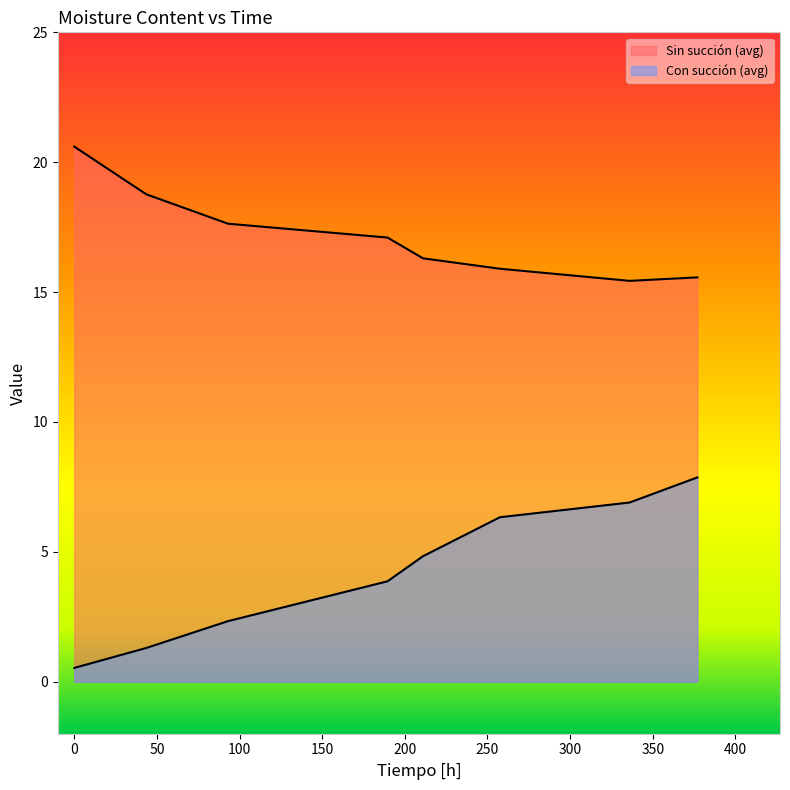

What is the label of the 5th point from the right?

189.5